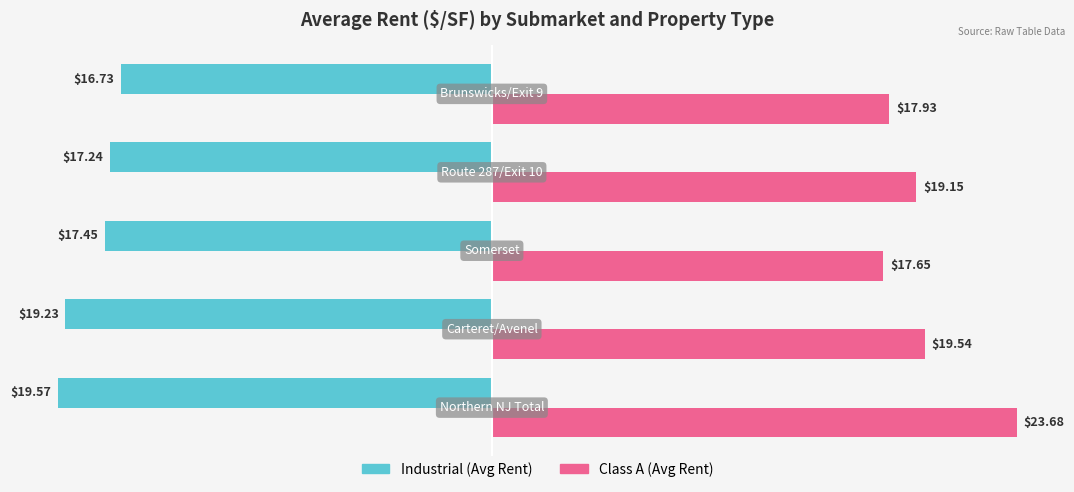

At how many categories does at least one series exceed 19?

3